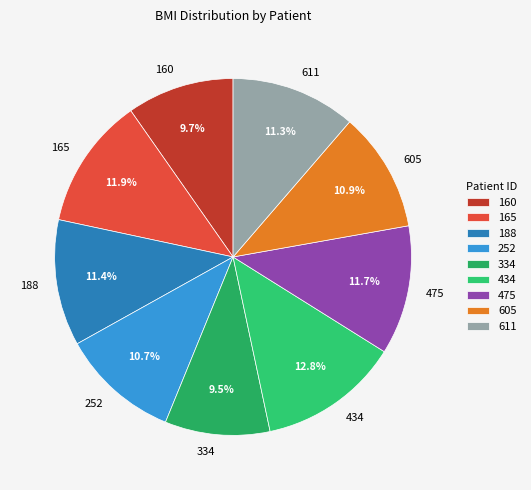

Between 188 and 334, which is larger?

188